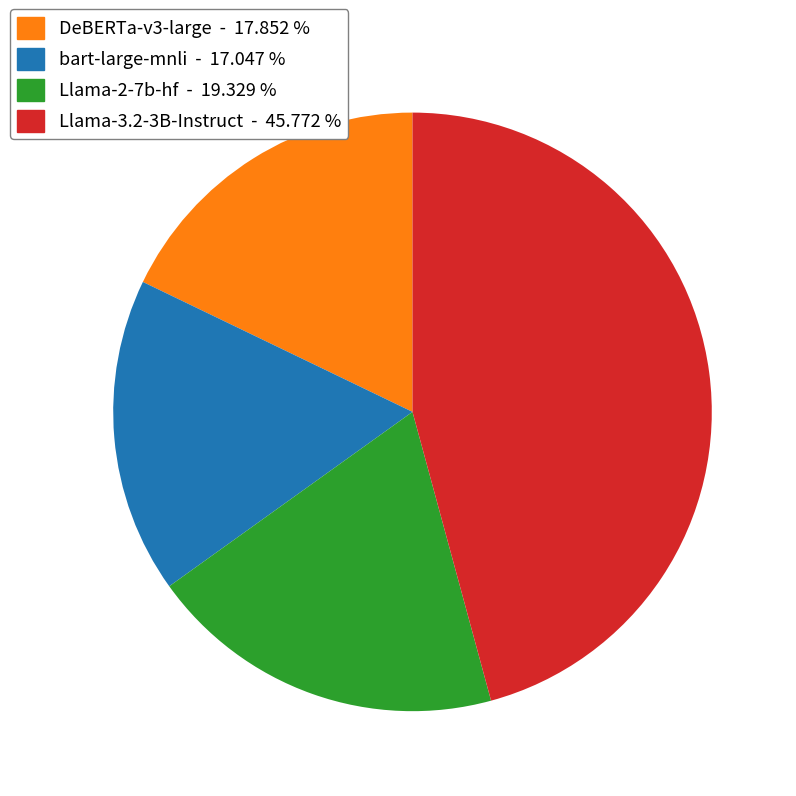

Is DeBERTa-v3-large - 17.852 % the majority of the pie?

No